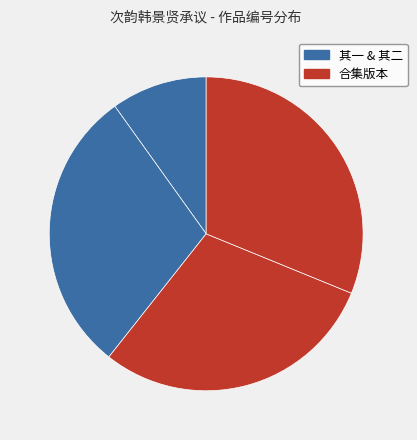

How many segments does this pie chart have?

4